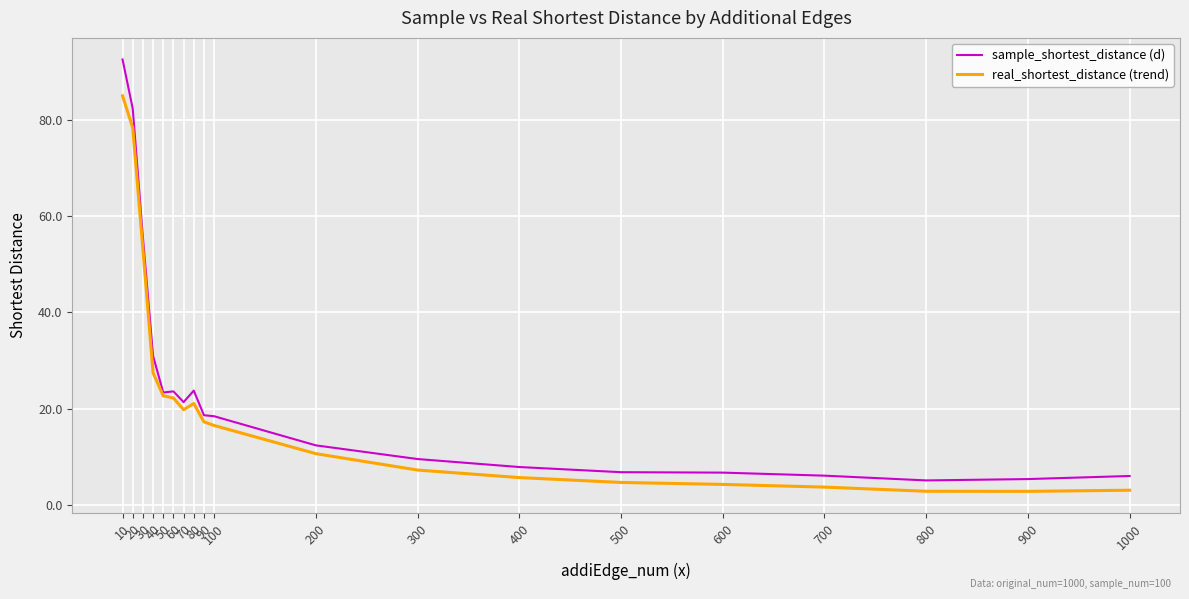

What is the highest value of the sample_shortest_distance (d) series?

92.5